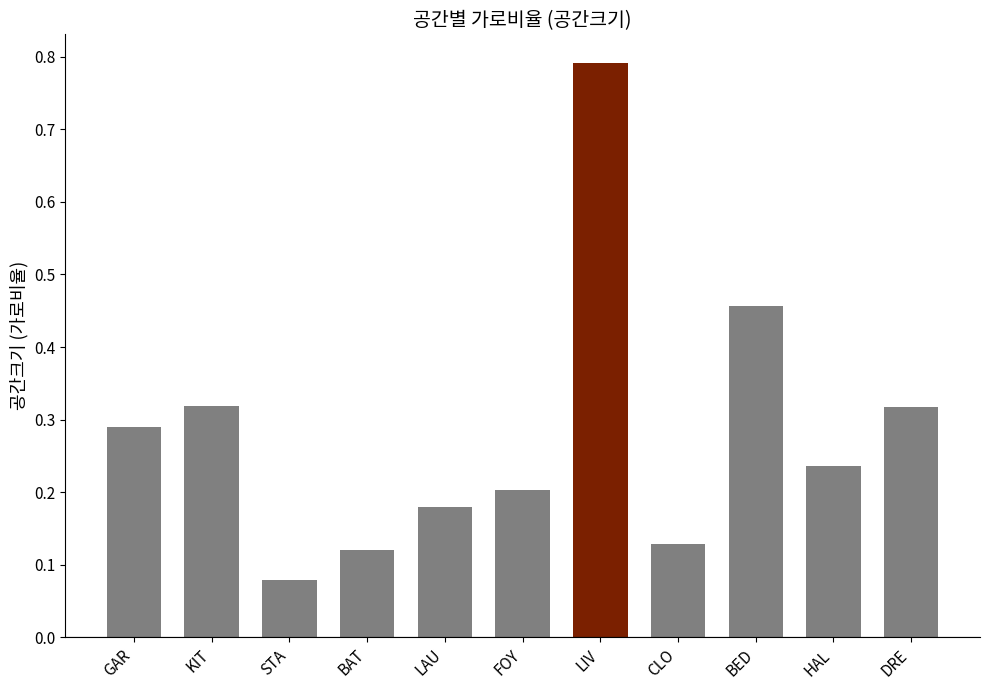

Which category has the lowest value across all series?

STA